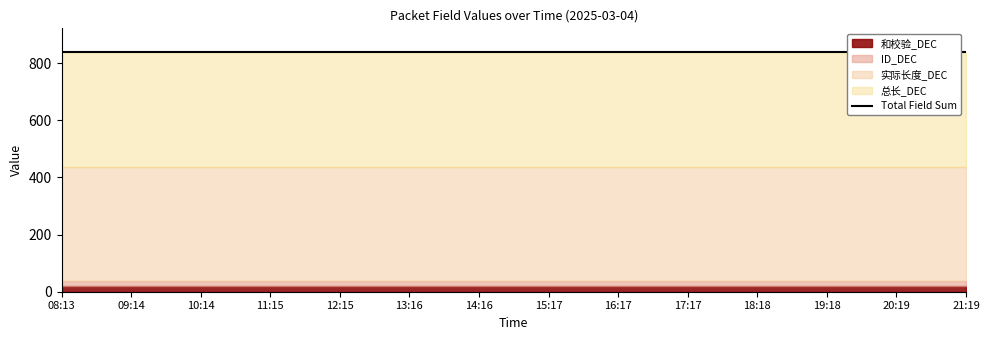

True or false: 实际长度_DEC and 总长_DEC intersect in this chart.

False